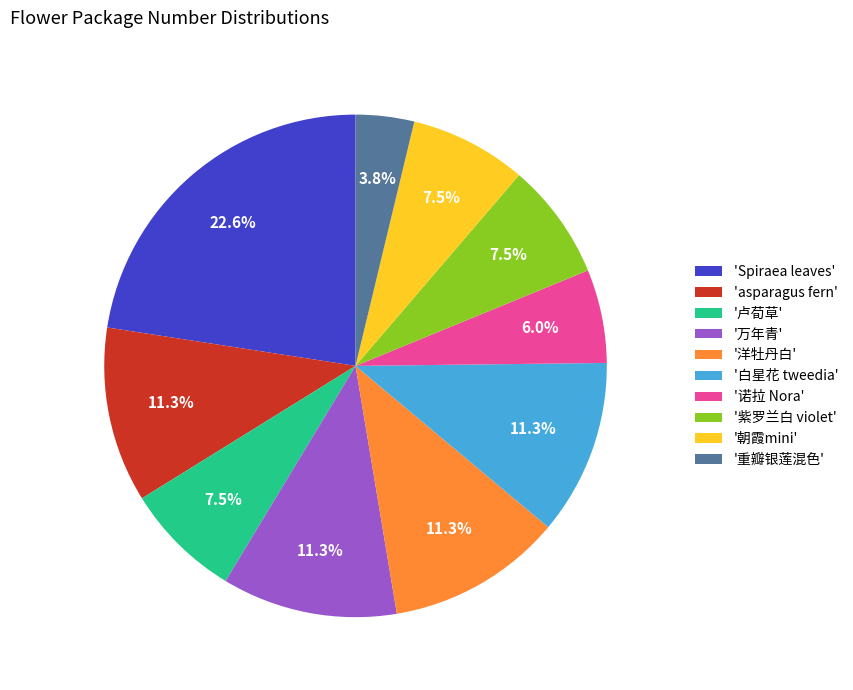

Which has a higher value, '万年青' or '重瓣银莲混色'?

'万年青'